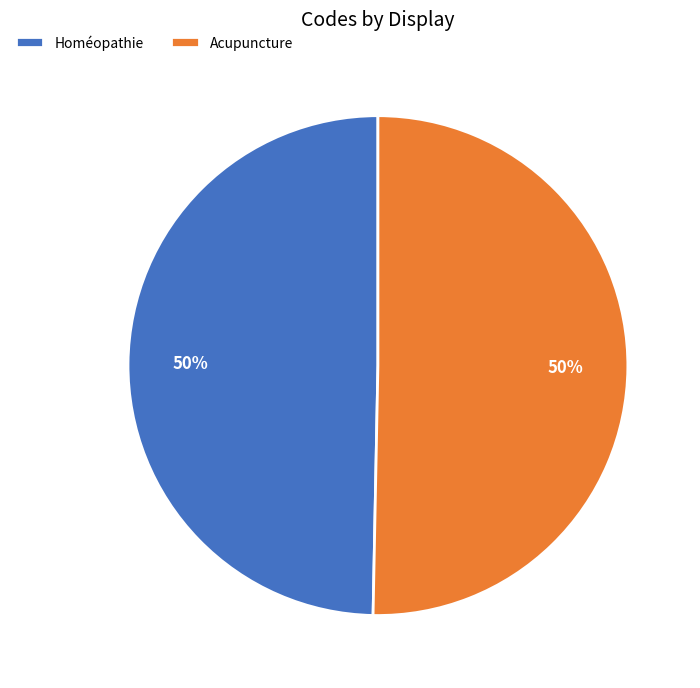

The Homéopathie slice represents 50% of the pie. True or false?

True